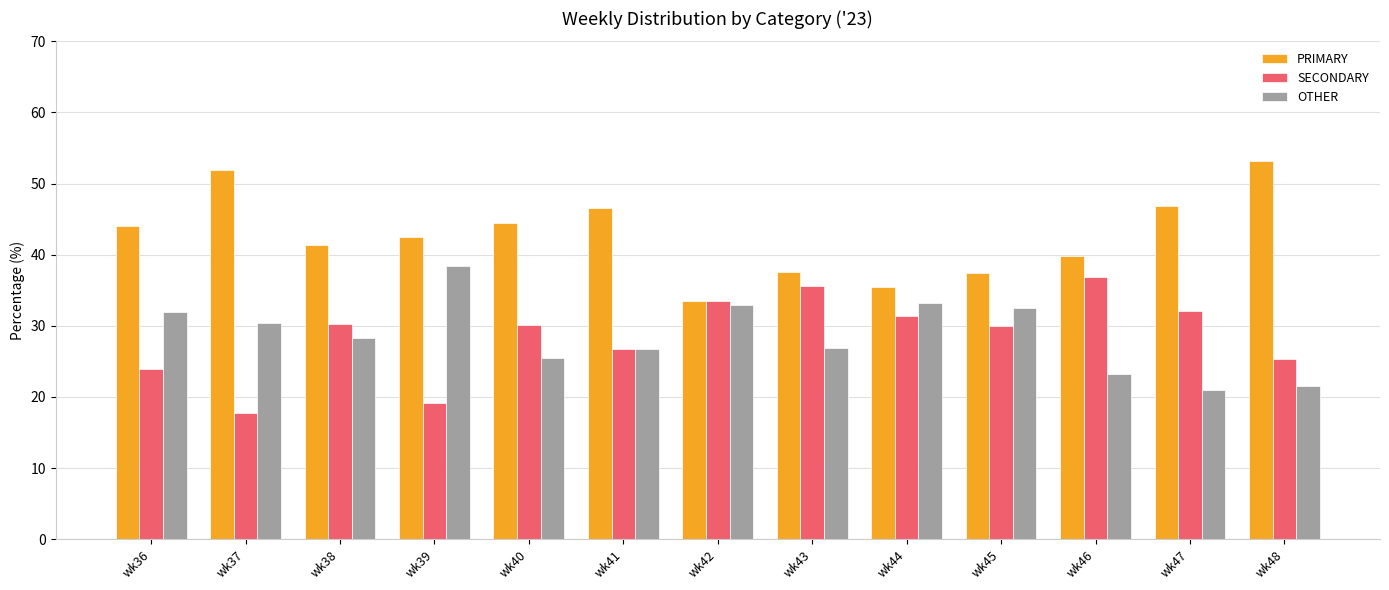

Where is SECONDARY nearest to the value 27?

wk41